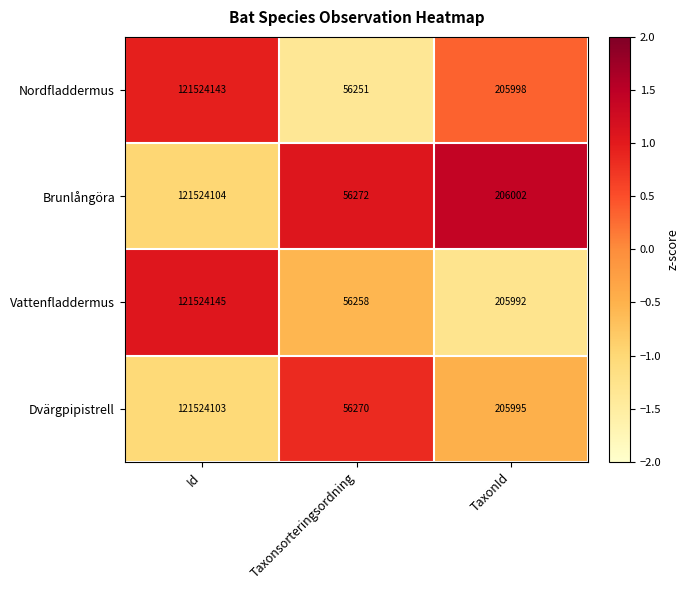

How many data points does each series have?

3